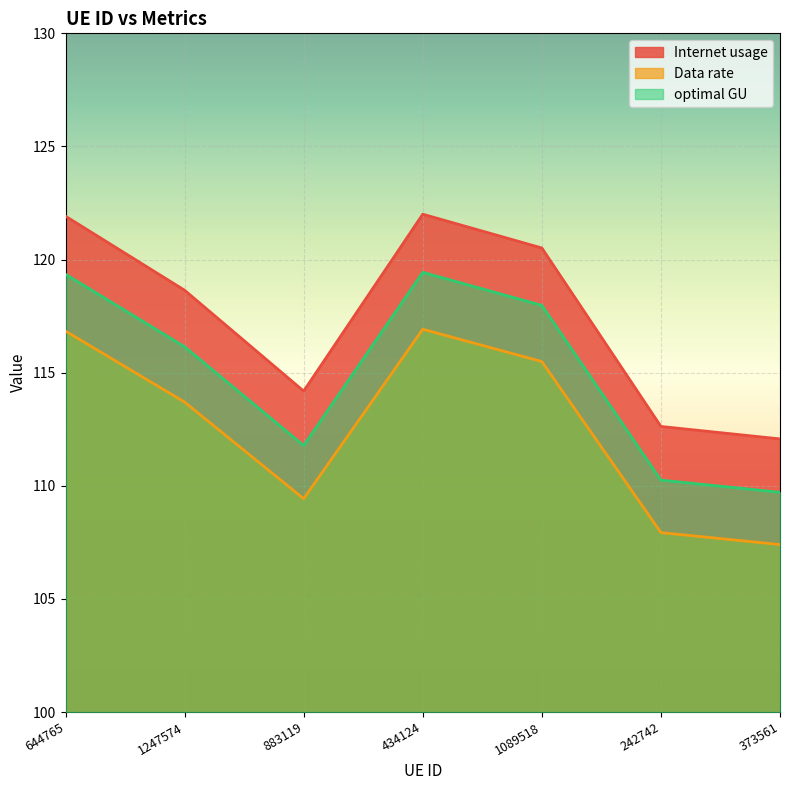

What is the difference between the maximum and second lowest values in the Internet usage series?

9.4